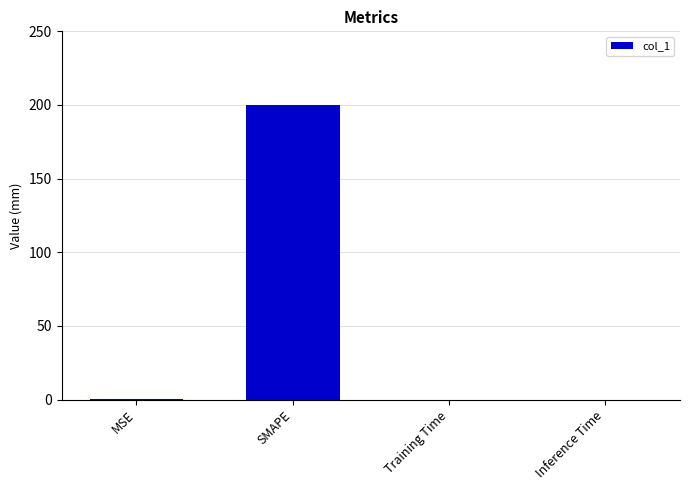

Are the bars horizontal?

No